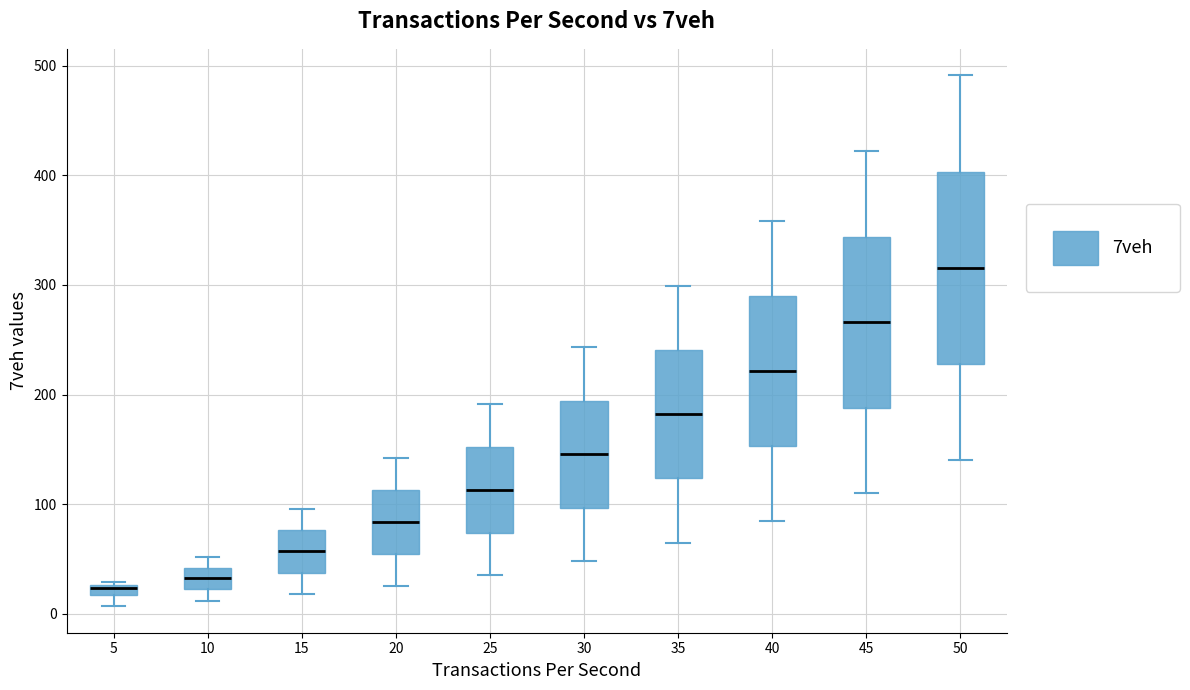

Which box is the tallest, from its lower edge to its upper edge?

50